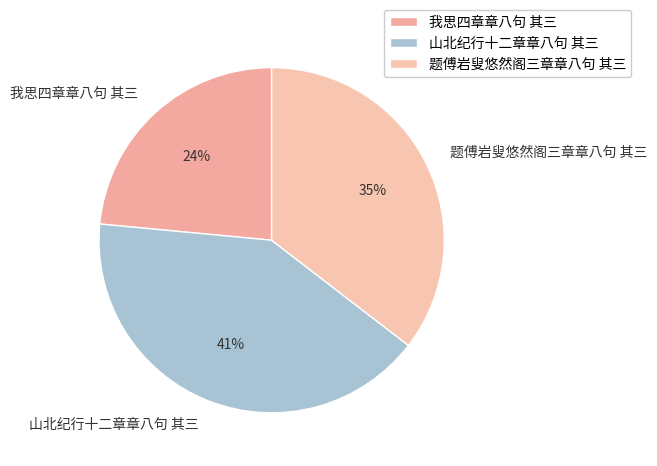

What is the ratio of the value at 山北纪行十二章章八句 其三 to the value at 我思四章章八句 其三?

1.7